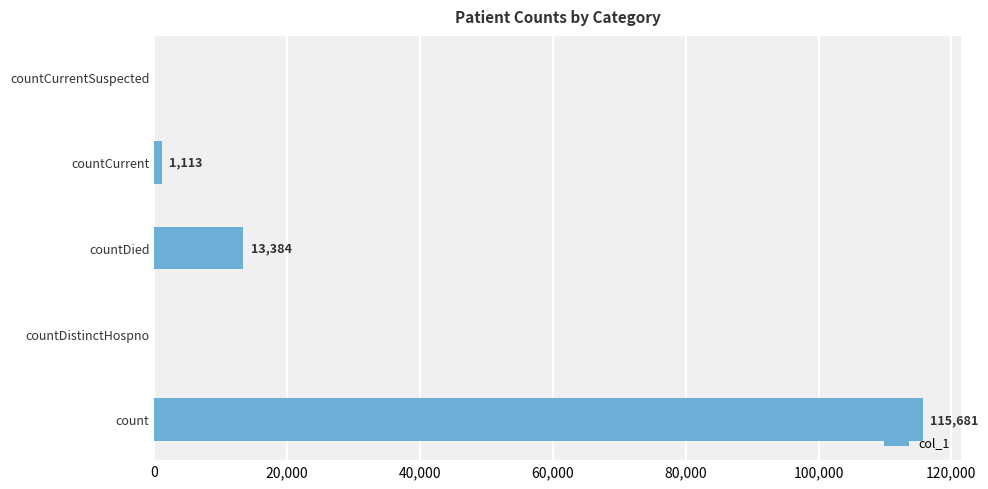

True or false: the data shows 13384 at countDied.

True